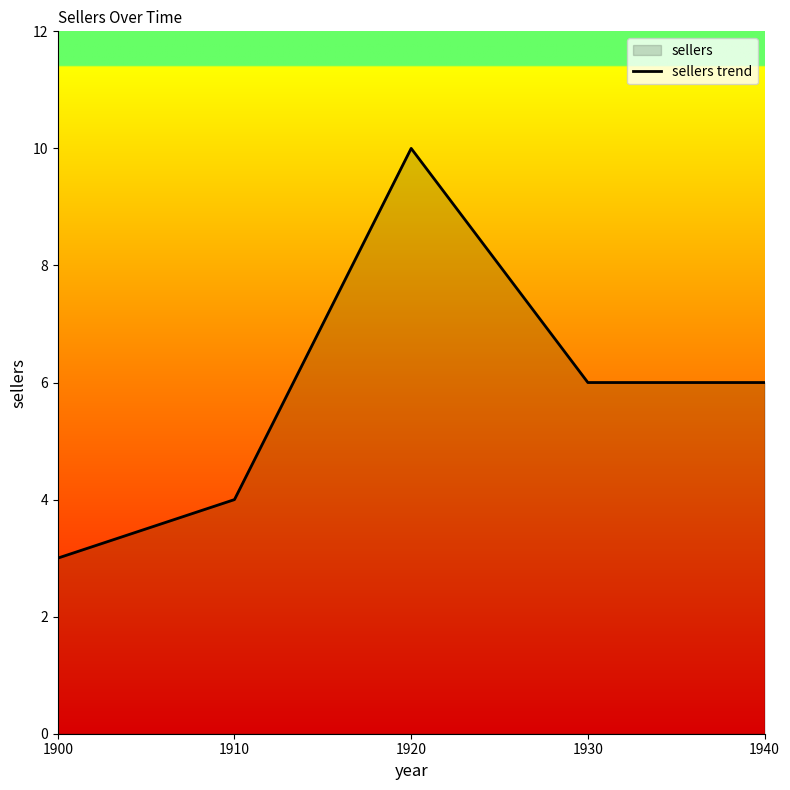

List the labels in order of value, smallest first.

1900, 1910, 1930, 1940, 1920